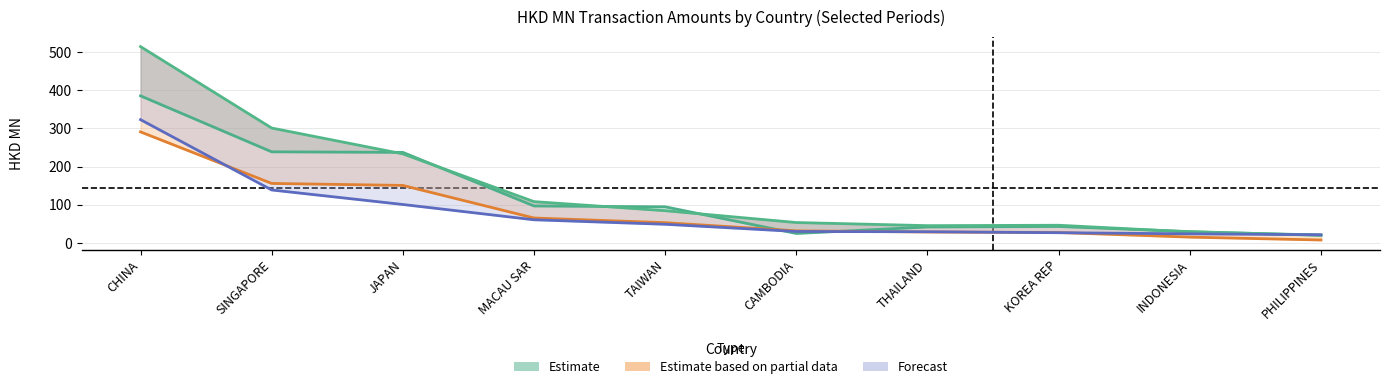

What is the minimum value shown in the chart?

7.8